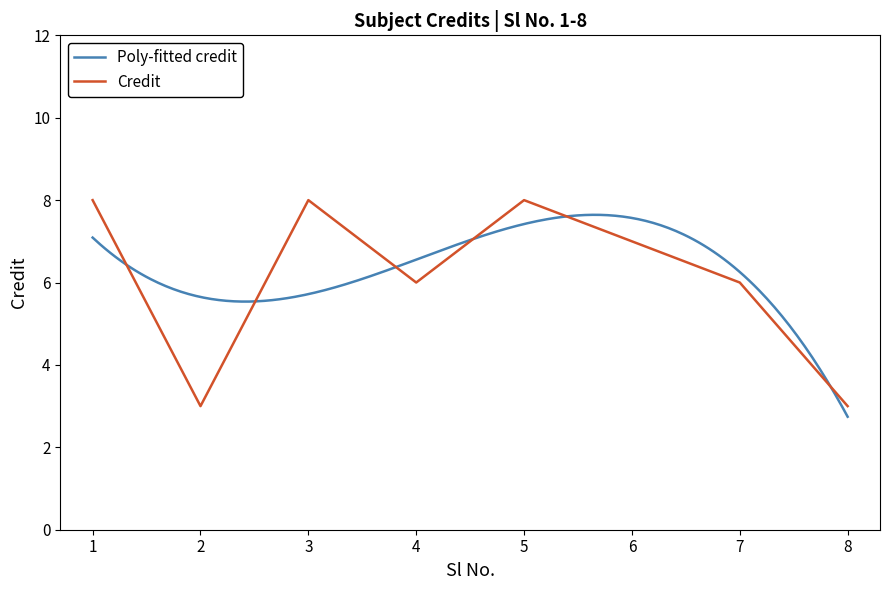

Rank the categories by value from highest to lowest.

1, 3, 5, 6, 4, 7, 2, 8